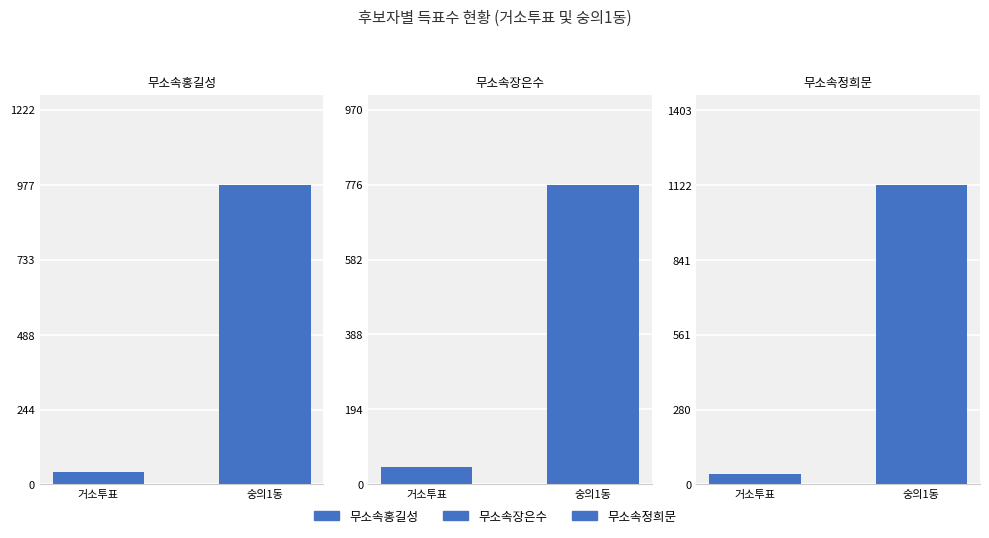

At which category is the sum across all series the highest?

숭의1동